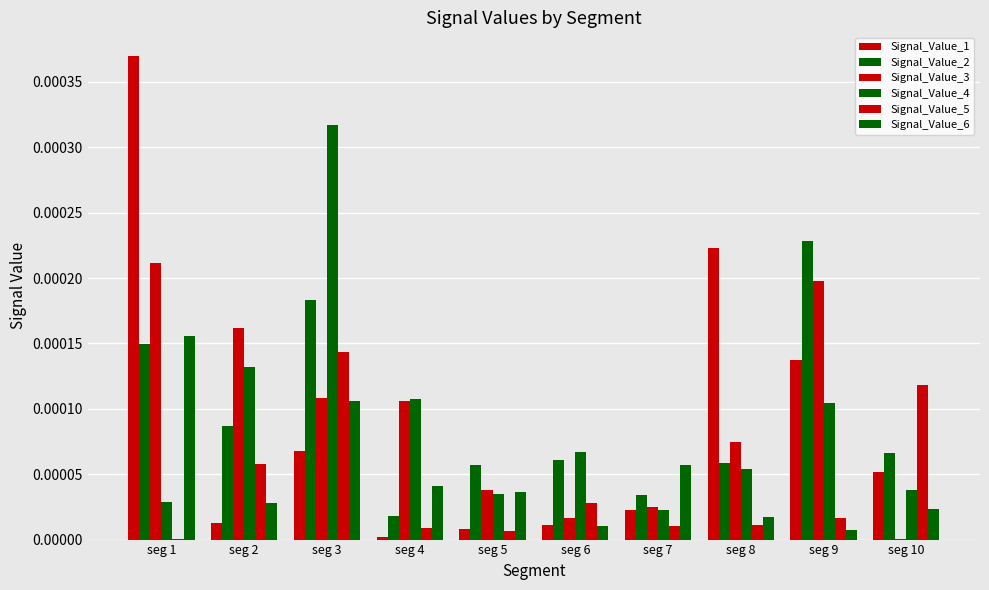

How many data points does each series have?

10